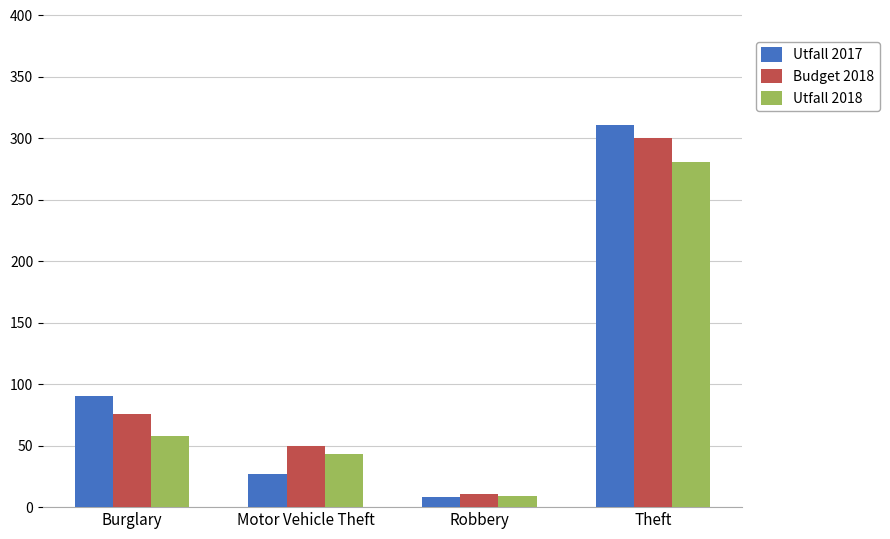

The Utfall 2018 series shows 12 at Motor Vehicle Theft. True or false?

False